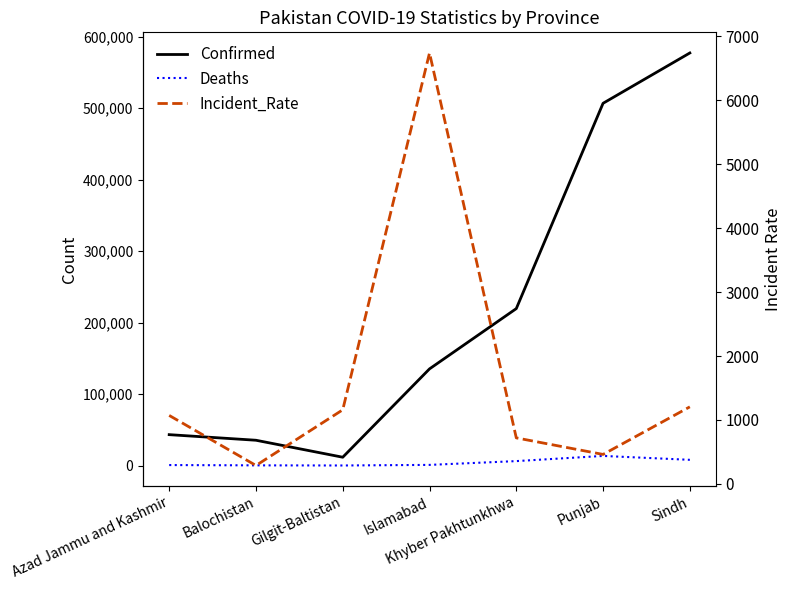

What is the average value of the Incident_Rate series?

1663.5